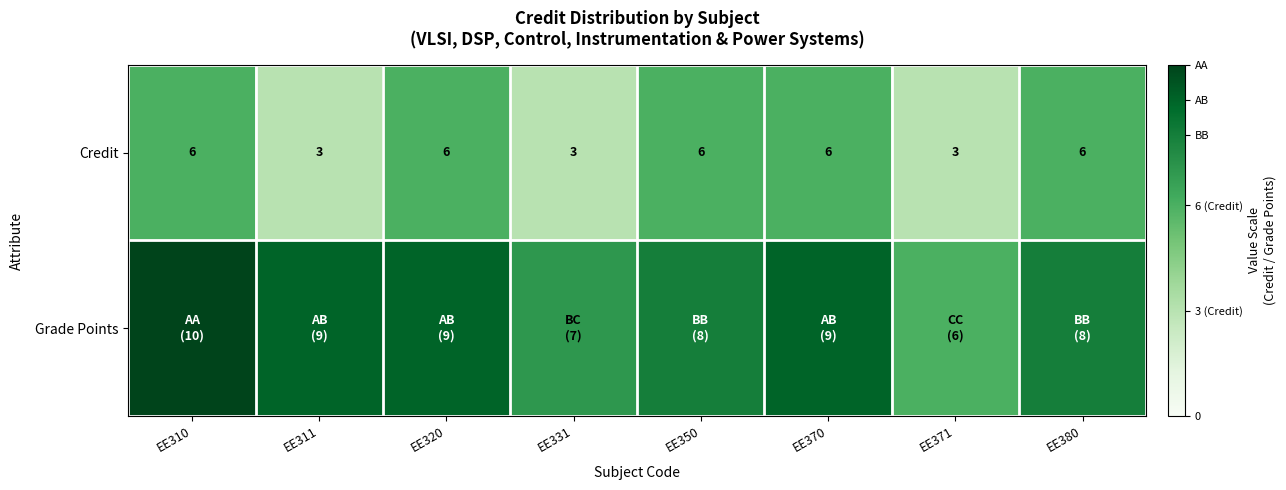

What is the difference between the maximum and minimum values in the Credit series?

3